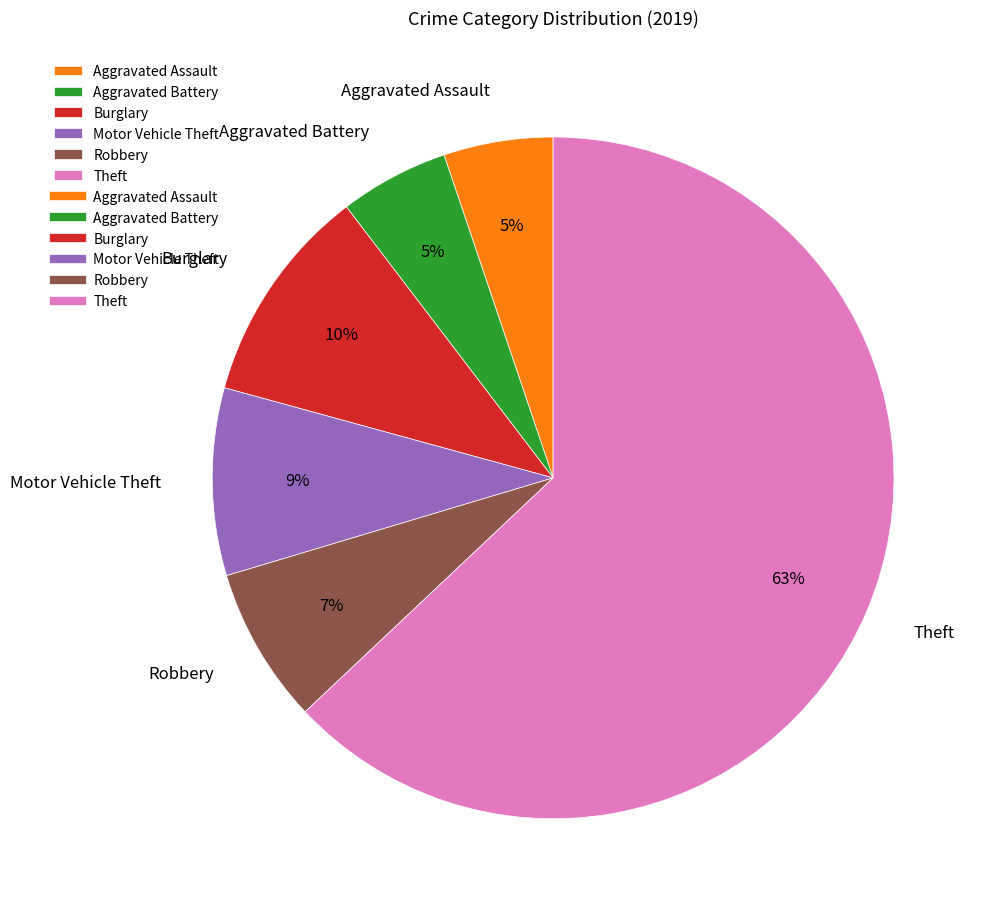

Which slice is the largest?

Theft